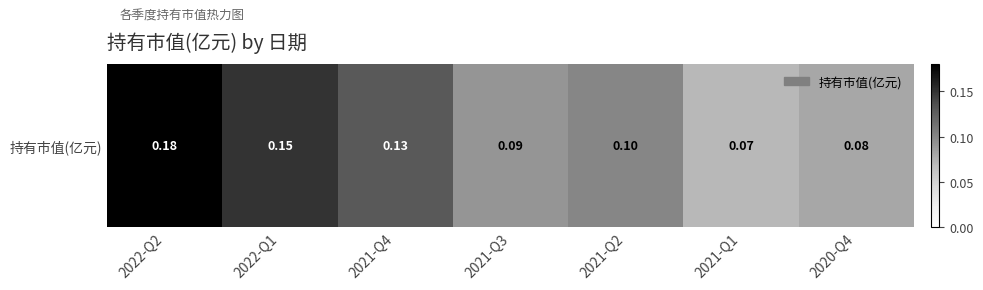

How many series are shown in this chart?

1